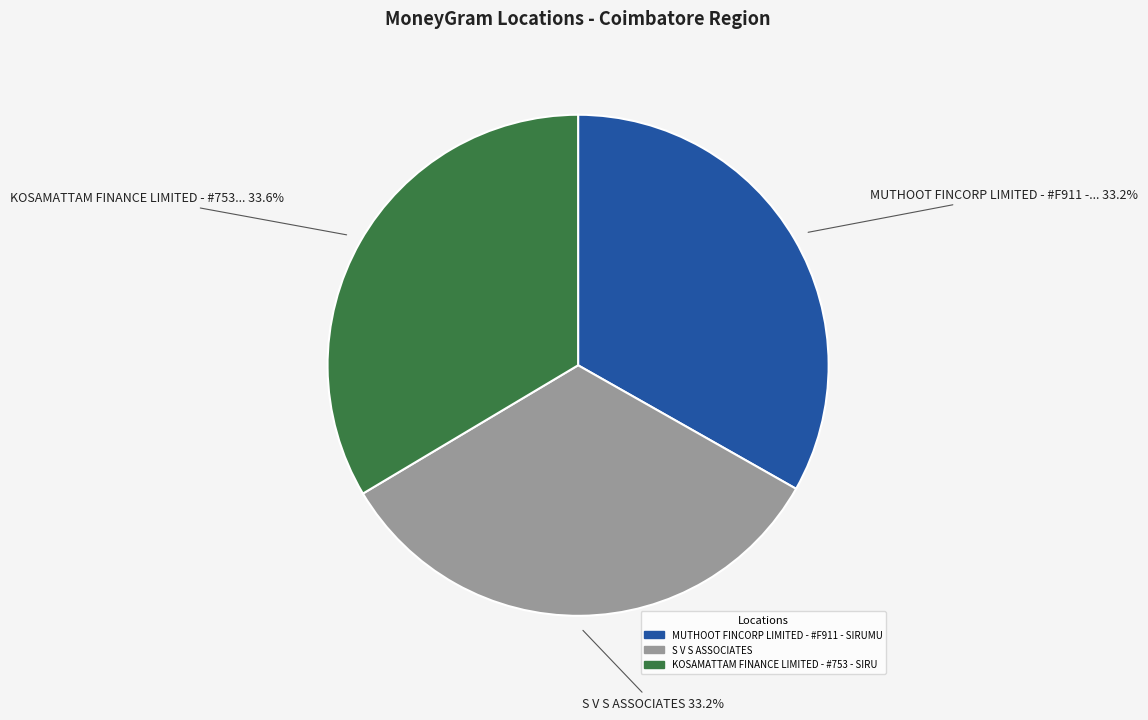

Count the number of slices in the pie.

3